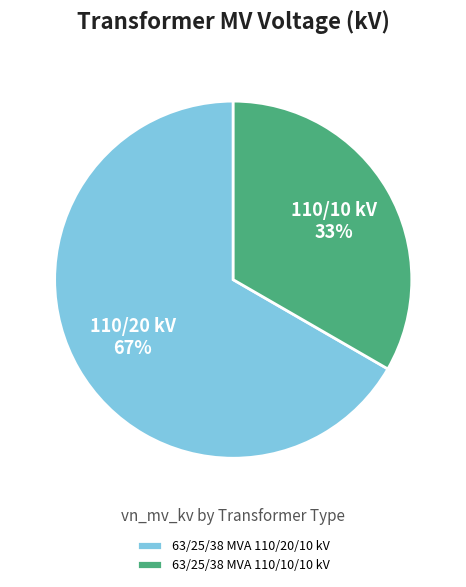

Which has a higher value, 63/25/38 MVA 110/10/10 kV or 63/25/38 MVA 110/20/10 kV?

63/25/38 MVA 110/20/10 kV